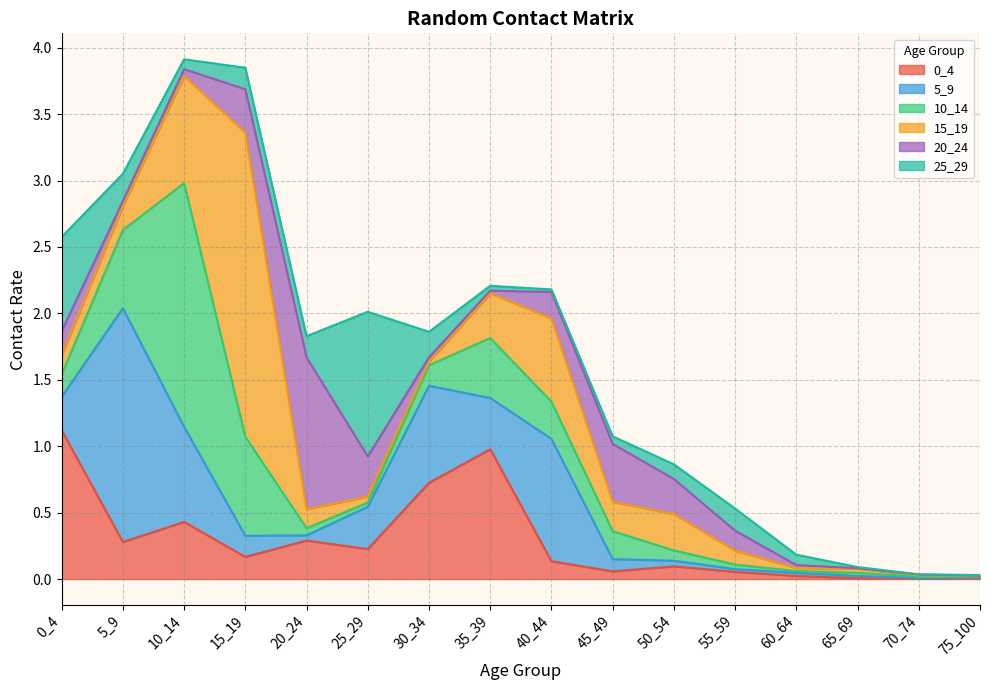

Is the value of 20_24 at 25_29 greater than the value of 15_19 at 45_49?

Yes